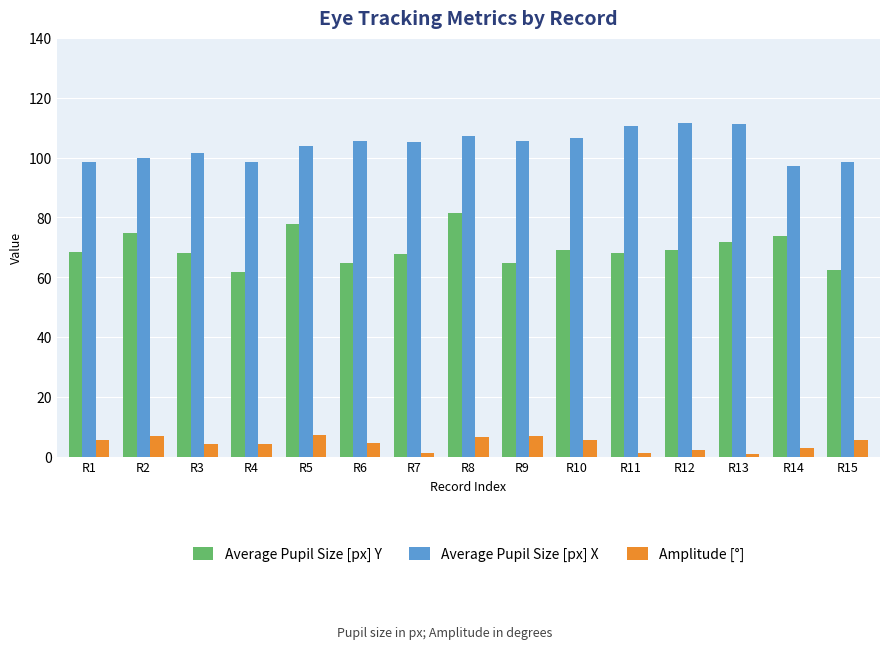

What is the difference between the maximum and minimum values in the Amplitude [°] series?

6.2